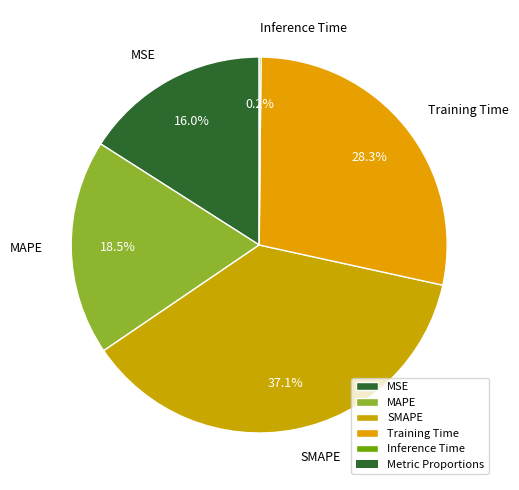

Which slice is the largest?

SMAPE